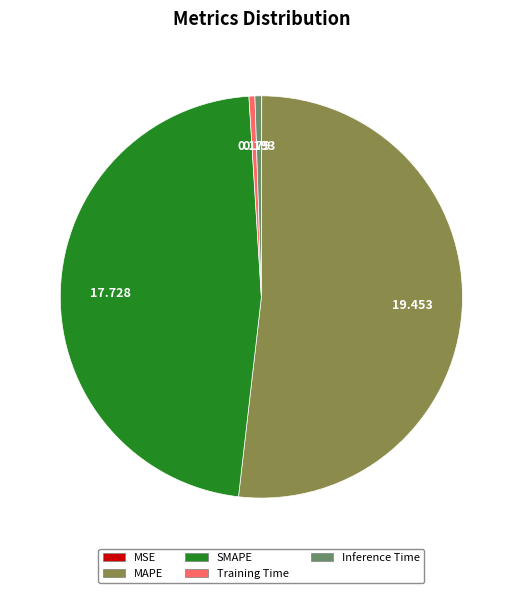

Does SMAPE account for over 50% of the chart?

No